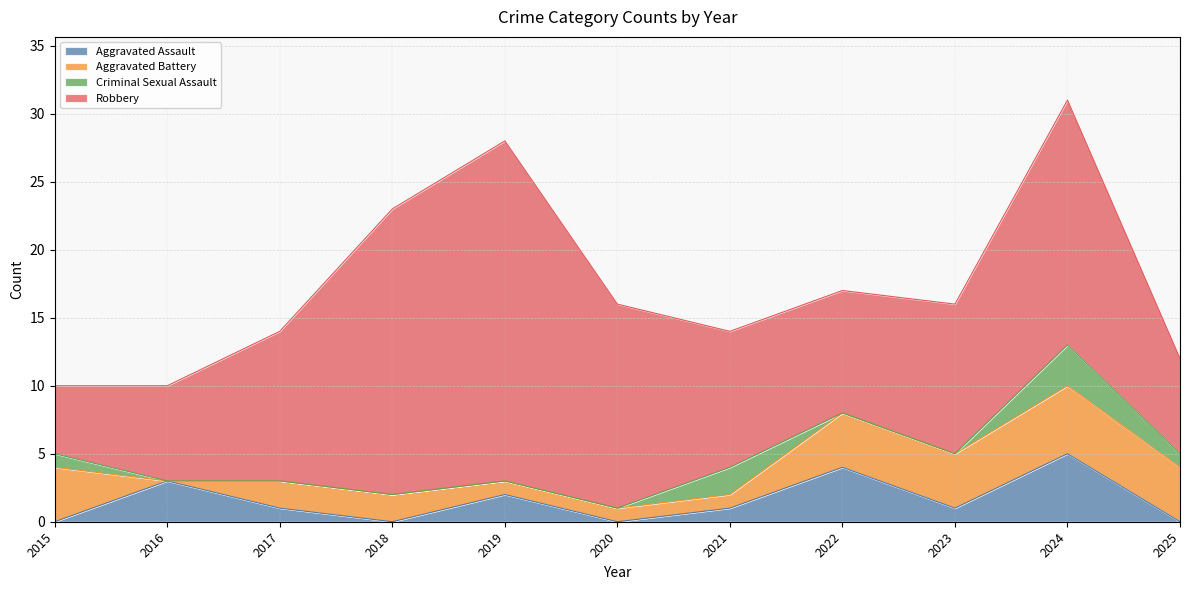

At which label does Aggravated Assault reach its peak?

2024